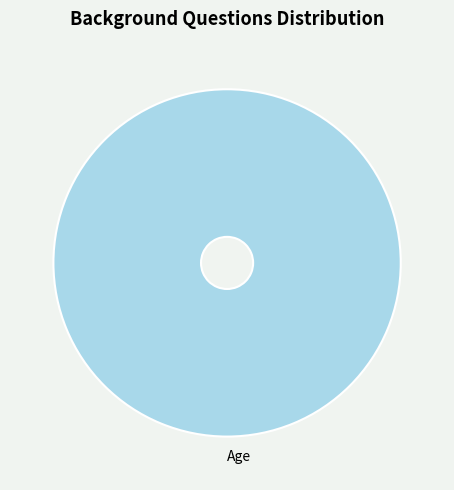

Rank the categories by value from lowest to highest.

Age